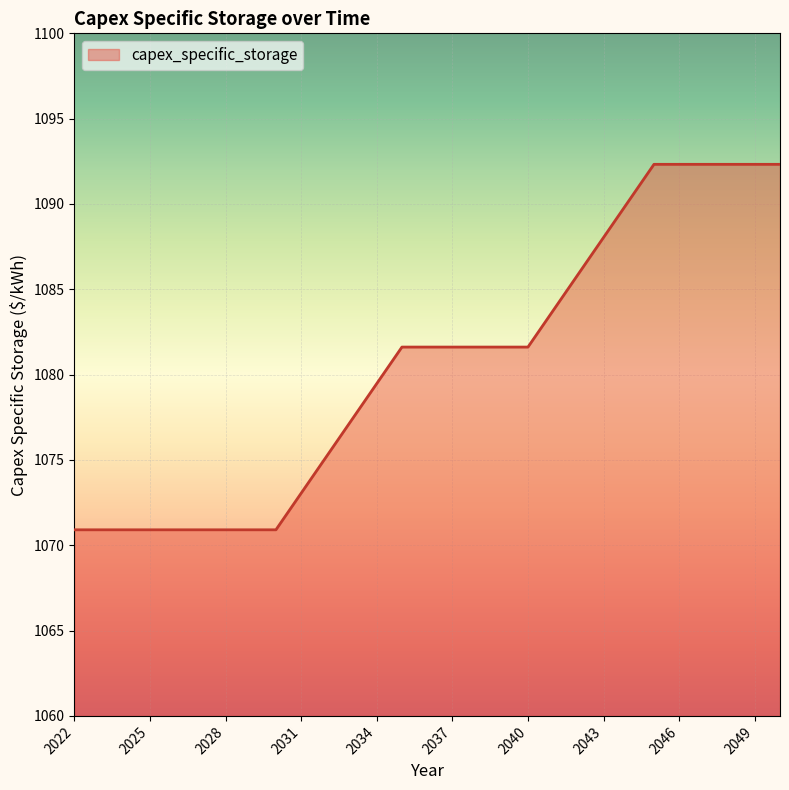

What is the difference between the maximum and minimum values?

21.4